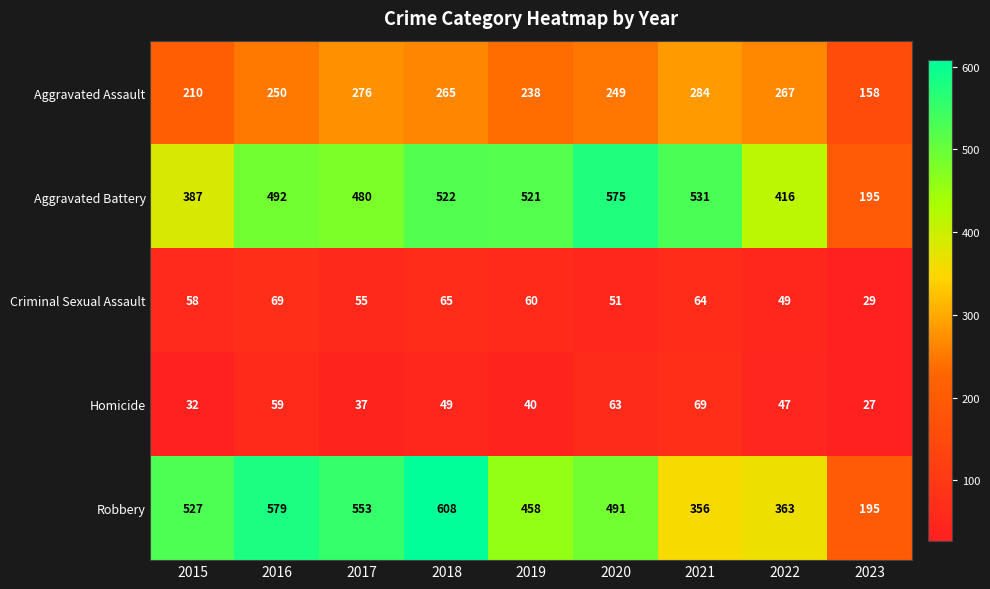

How many categories are shown in the chart?

9